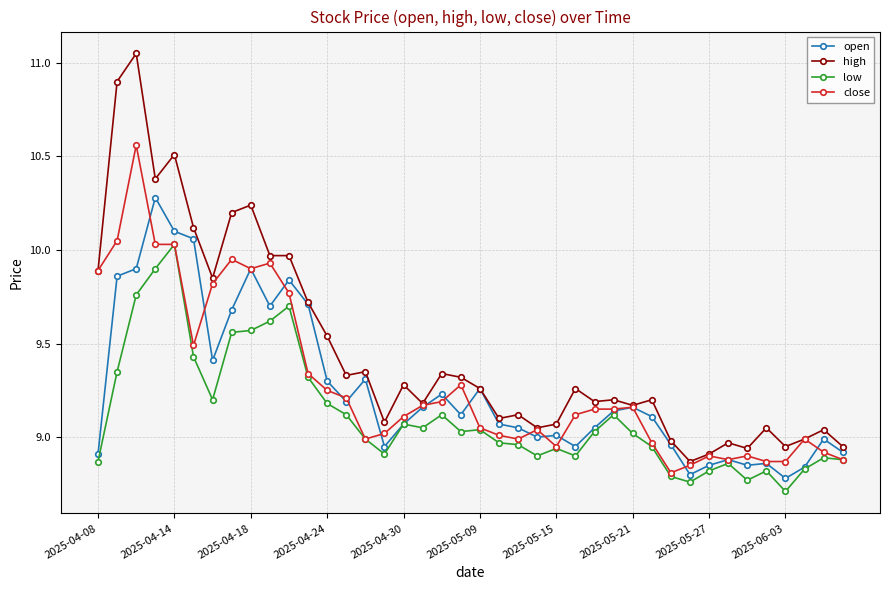

What is the minimum value shown in the chart?

8.7